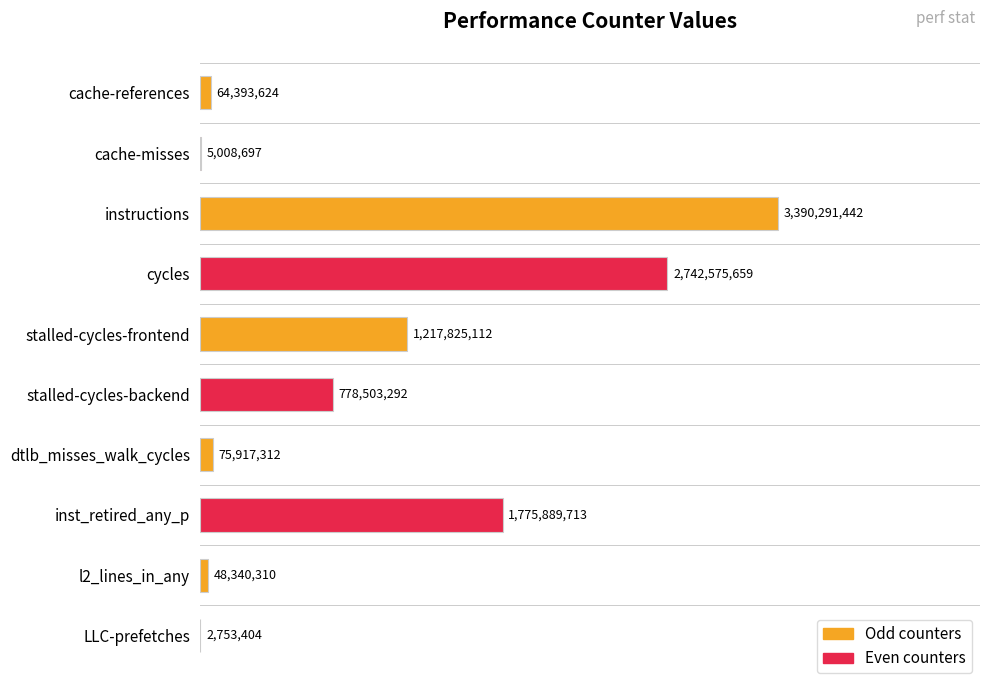

Are the bars horizontal?

Yes